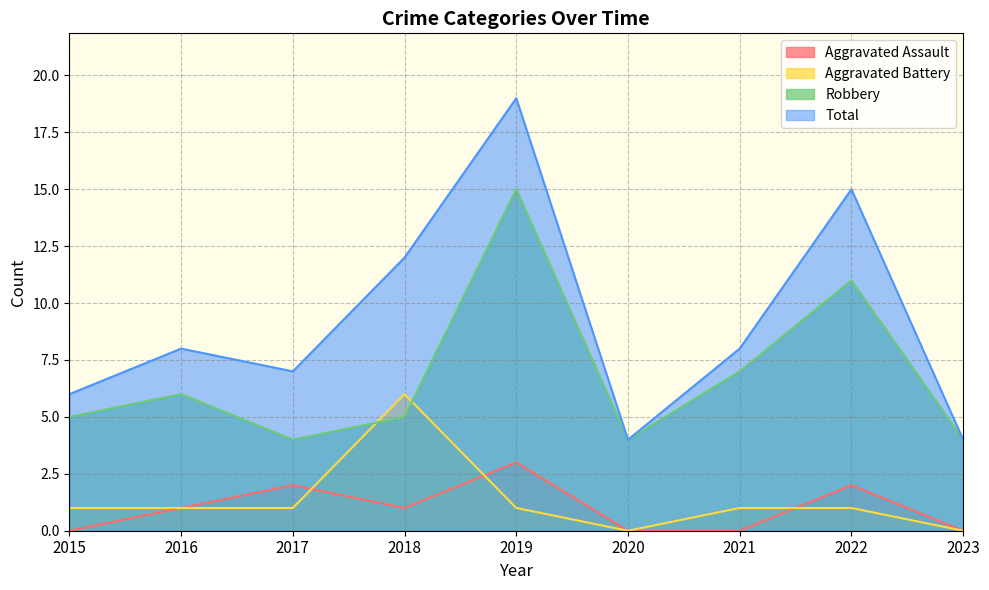

Rank the categories by Robbery value from lowest to highest.

2017, 2020, 2023, 2015, 2018, 2016, 2021, 2022, 2019